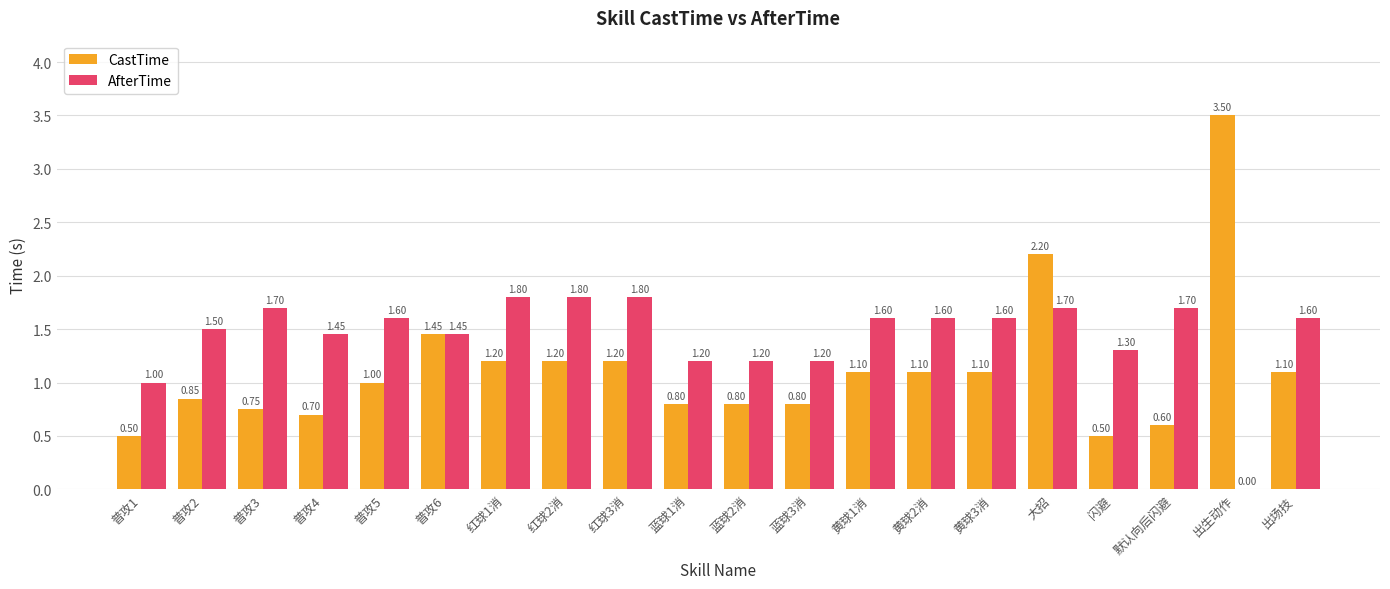

Which label corresponds to the largest value in the chart?

出生动作